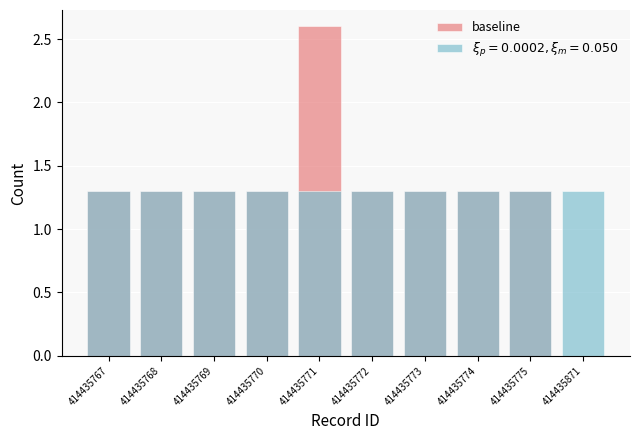

What is the average value?

1.3